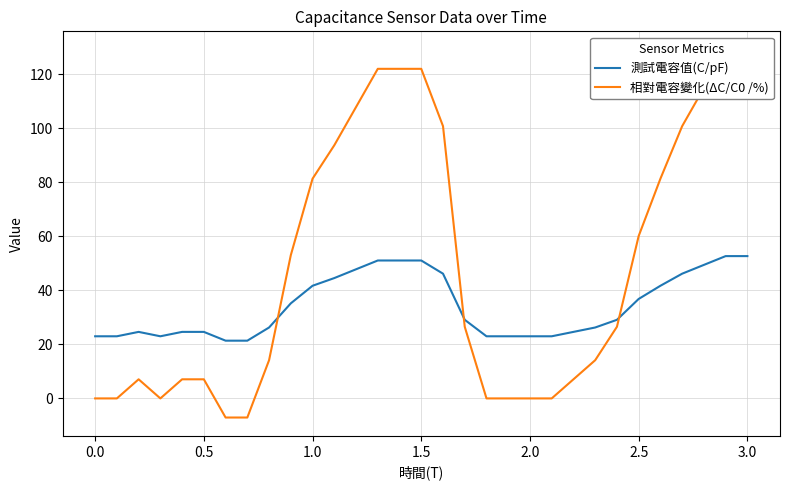

Which series has the largest total across all categories?

相對電容變化(ΔC/C0 /%)